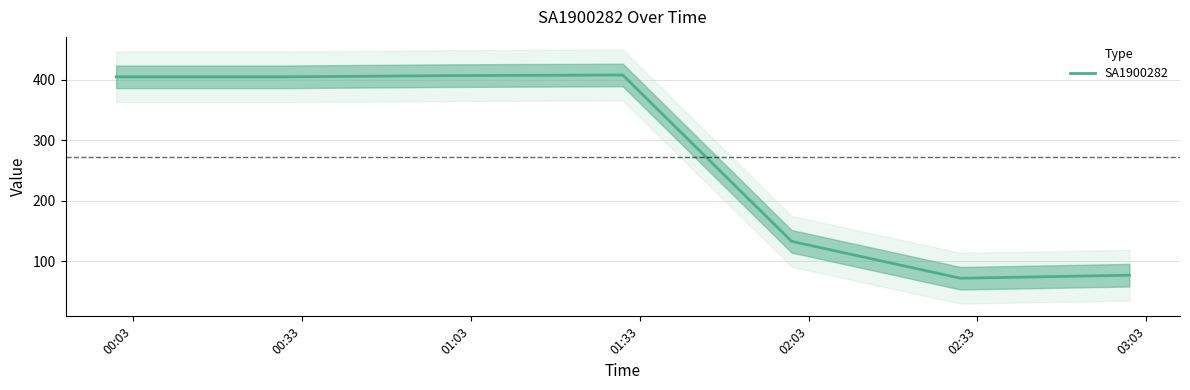

Where is the first local minimum?

02:33